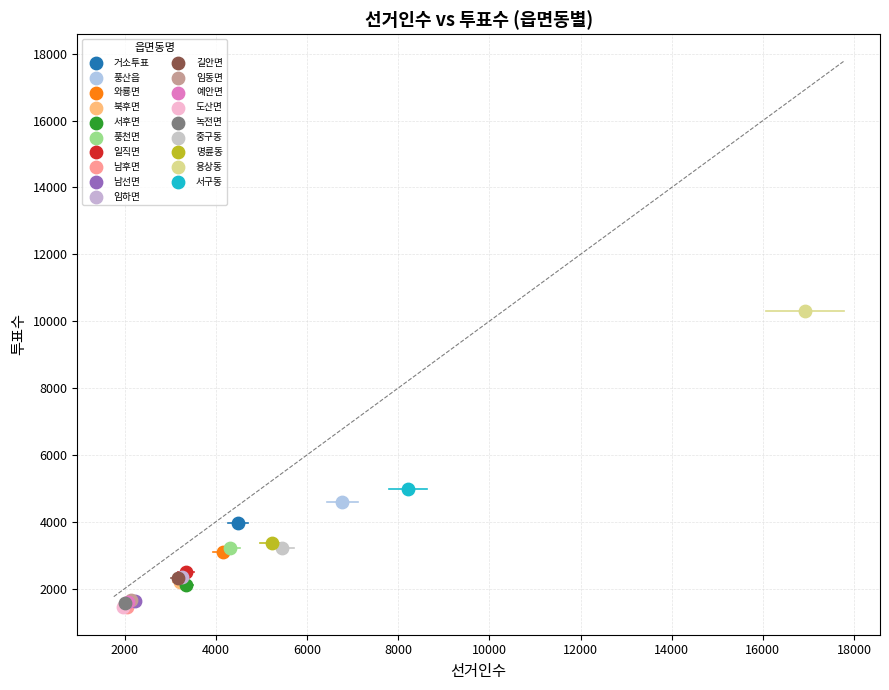

What are all the series names shown in the legend?

거소투표, 풍산읍, 와룡면, 북후면, 서후면, 풍천면, 일직면, 남후면, 남선면, 임하면, 길안면, 임동면, 예안면, 도산면, 녹전면, 중구동, 명륜동, 용상동, 서구동